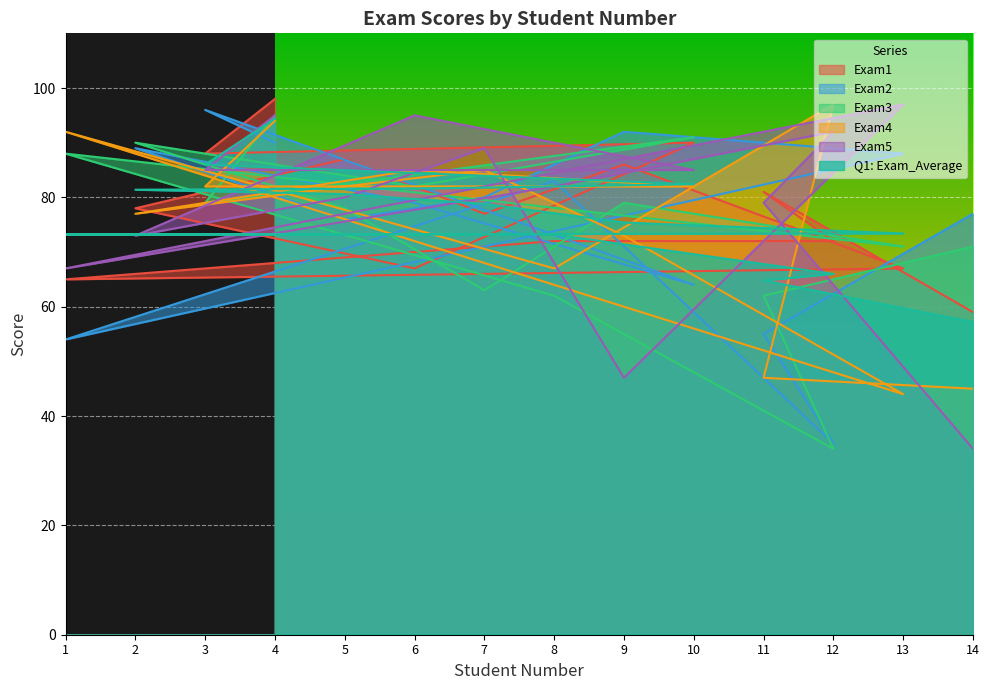

What is the spread (max minus min) of values at 13?

53.0